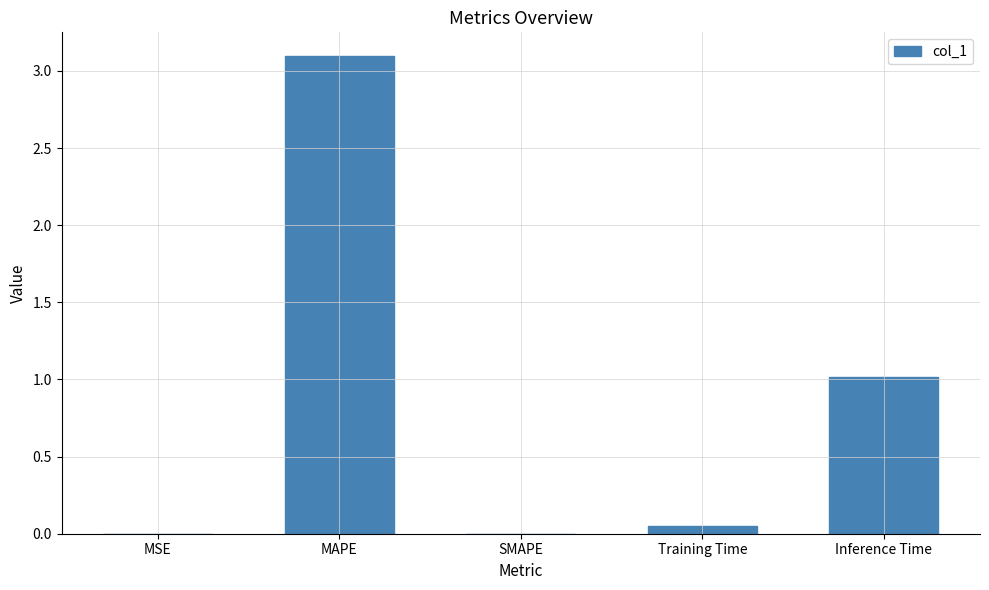

Between Inference Time and Training Time, which is larger?

Inference Time